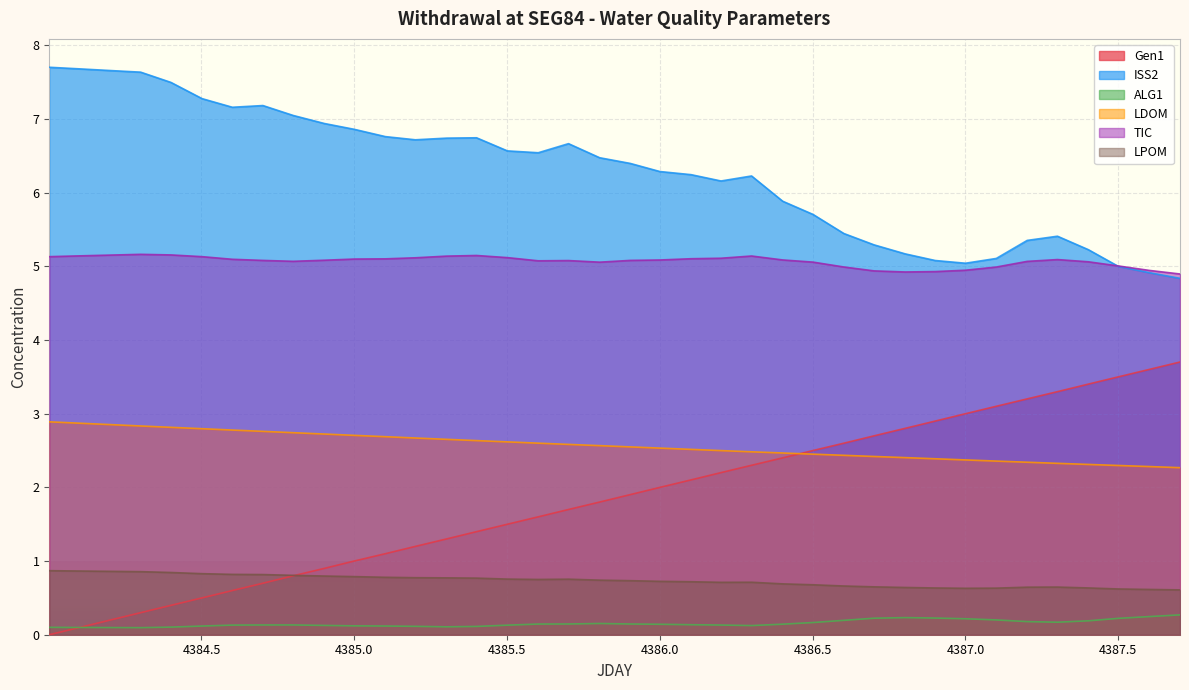

What position from the left is 4384.601?

7